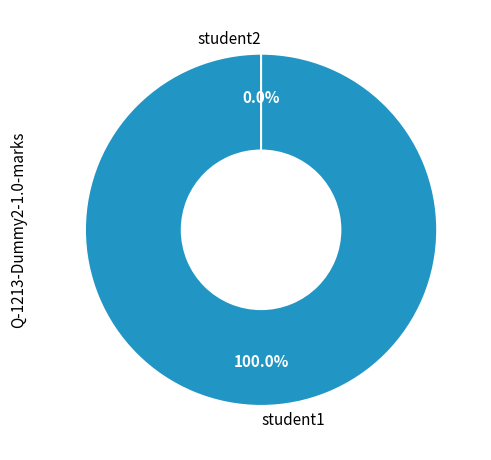

Is it true that student2 is 1% of the pie?

False